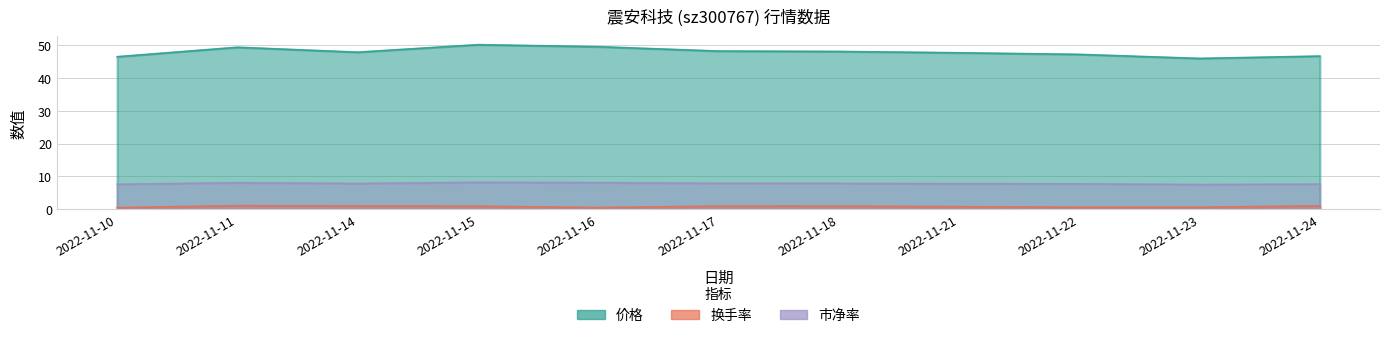

What is the average value of the 市净率 series?

7.9